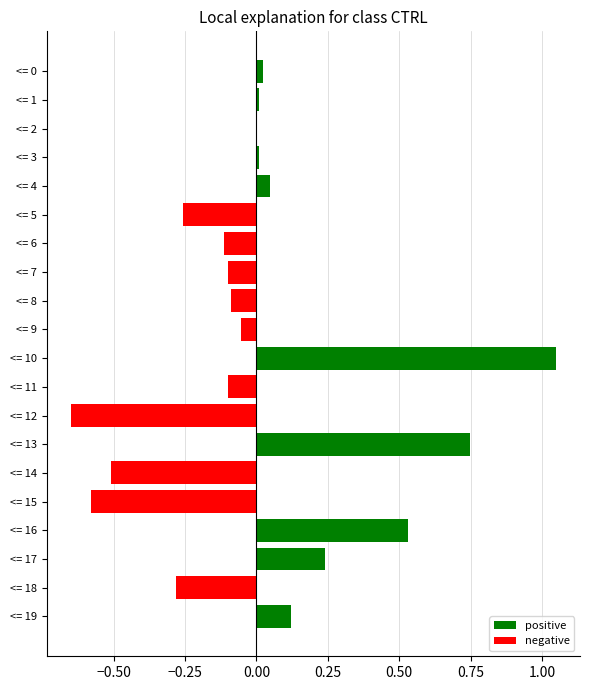

True or false: the data shows -0.4 at <= 12.

False